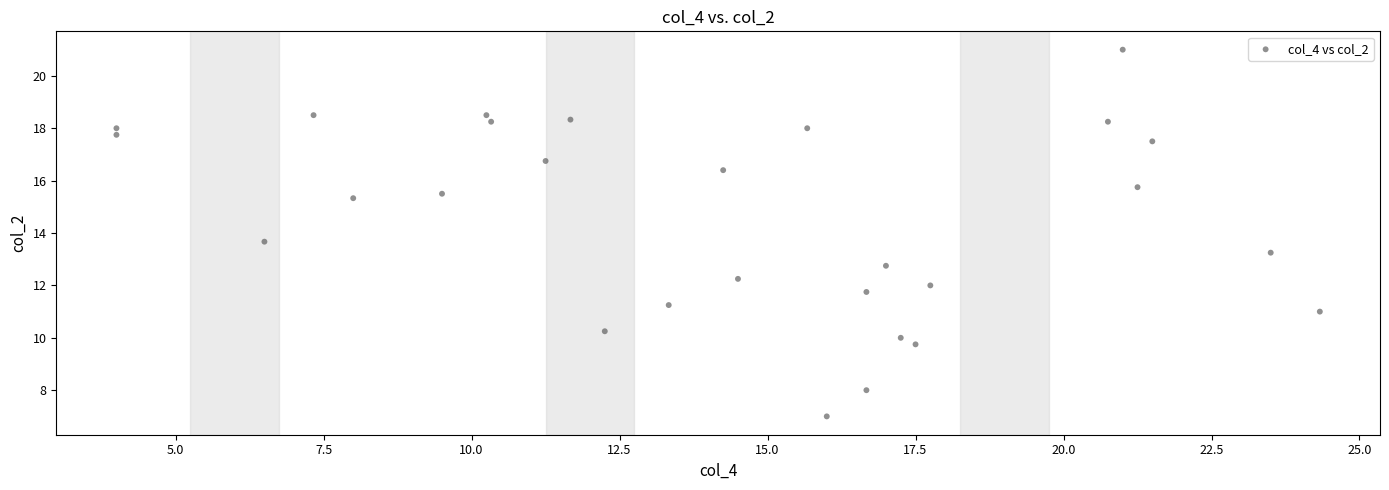

What is the range of X values (max minus min)?

20.3